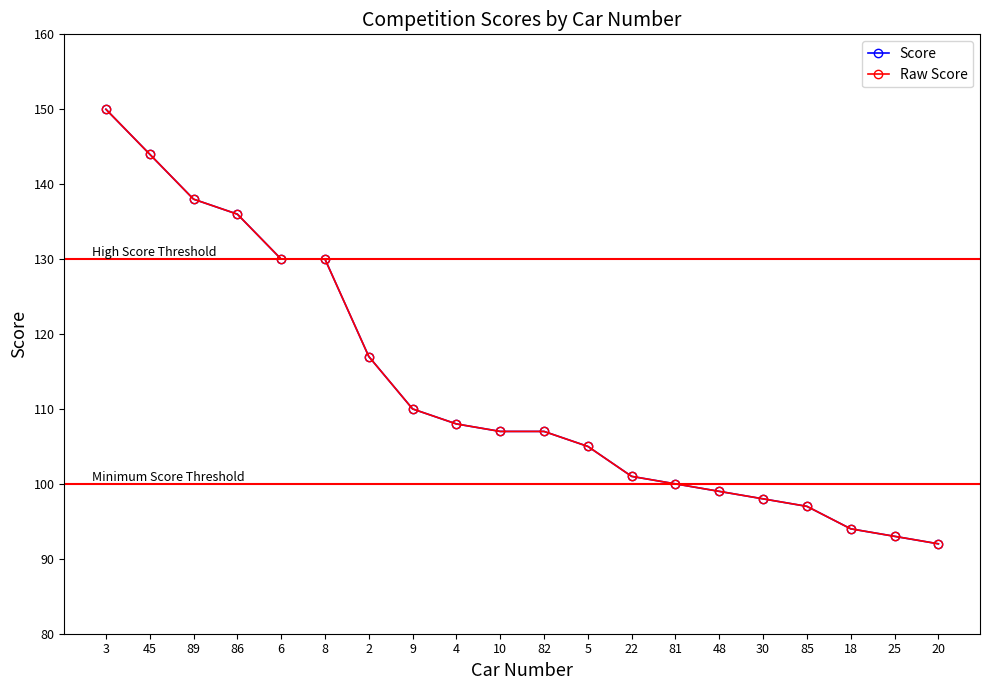

Reading left to right, extract all data points from this chart.

Score: 150	144	138	136	130	130	117	110	108	107	107	105	101	100	99	98	97	94	93	92
Raw Score: 150	144	138	136	130	130	117	110	108	107	107	105	101	100	99	98	97	94	93	92